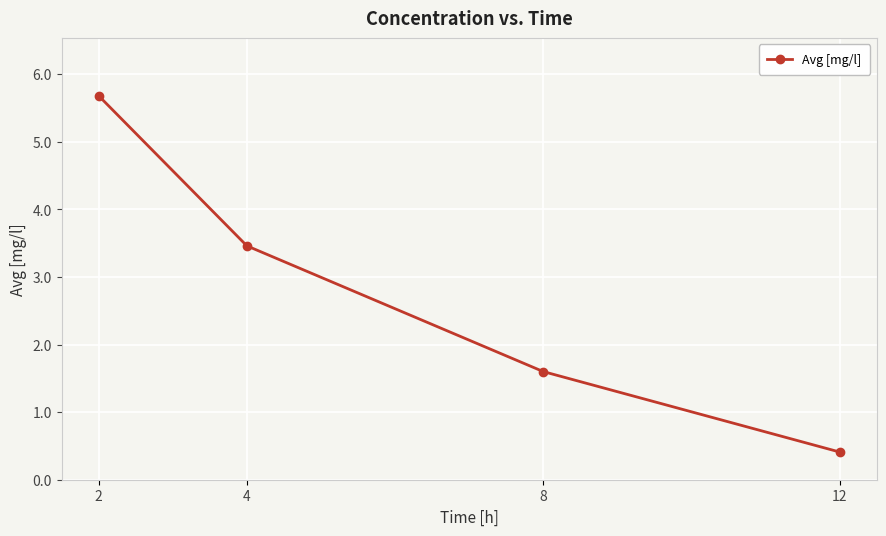

How many data points does each series have?

4